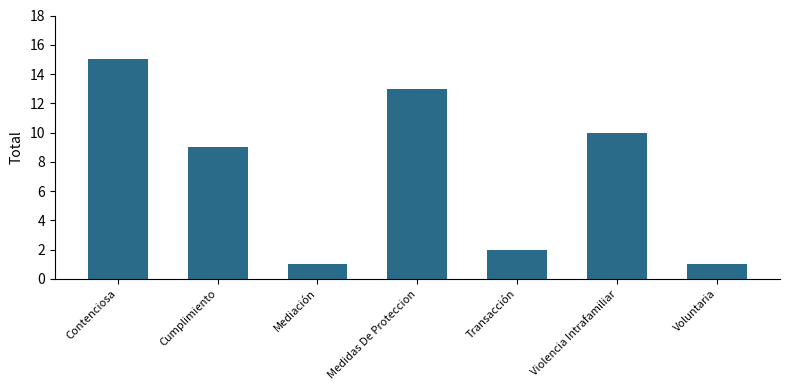

What is the average value?

7